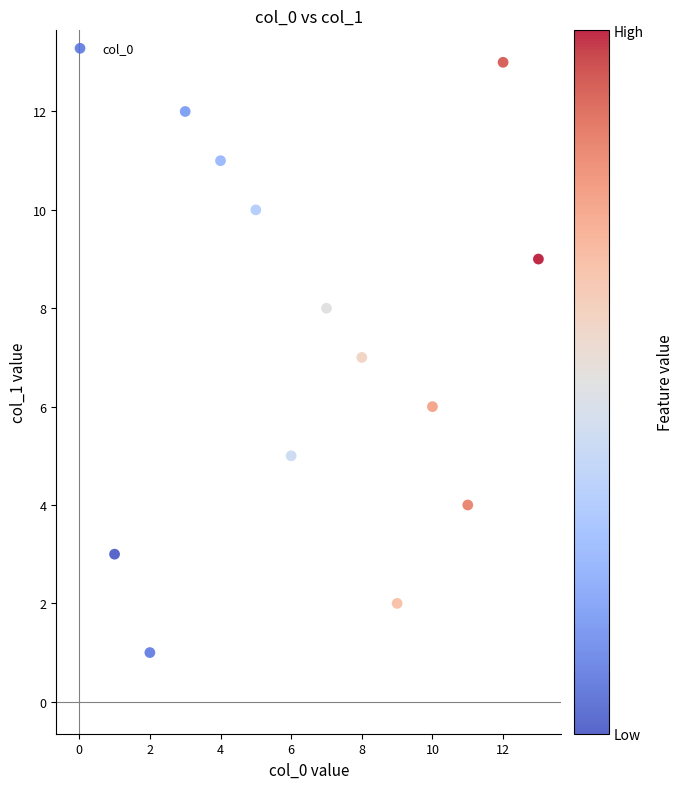

What is the range of Y values (max minus min)?

12